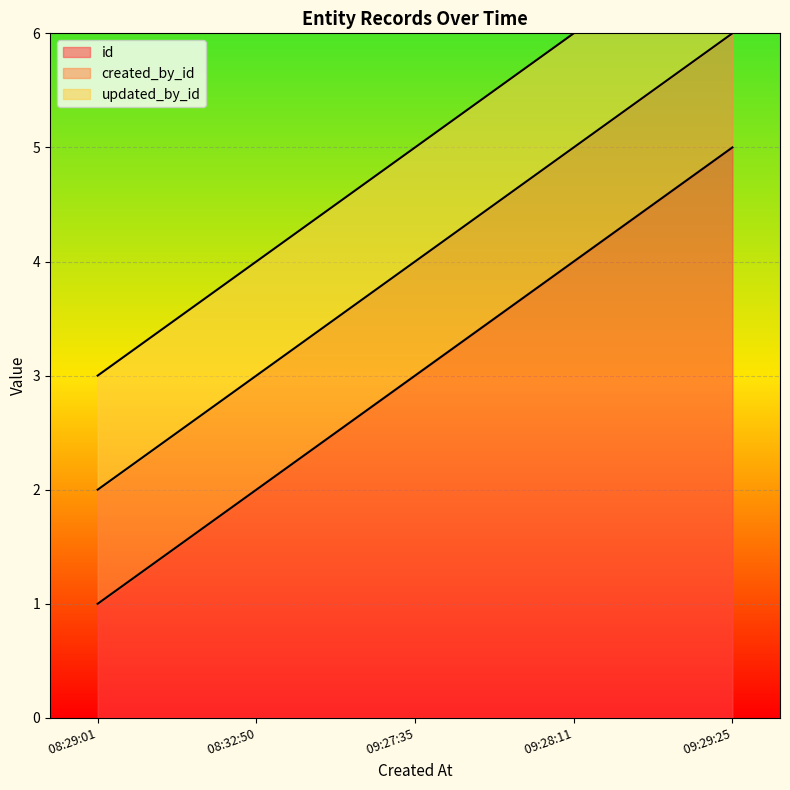

Does the chart display data point markers on the line(s)?

No